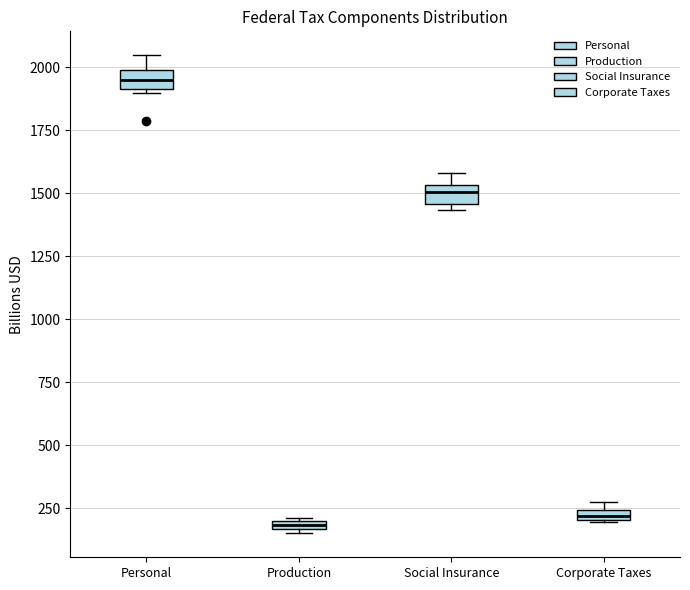

Which box has the highest median line?

Personal